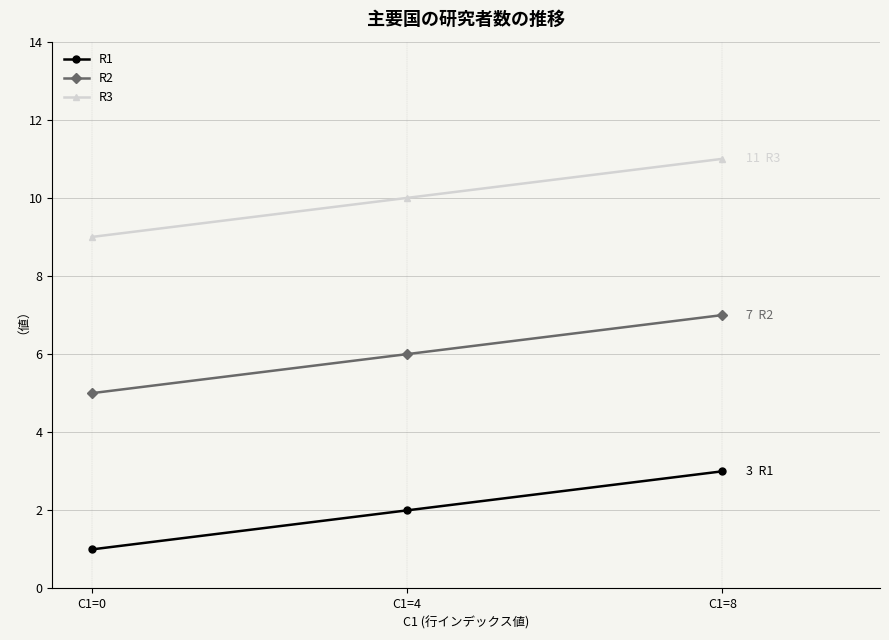

Which category has the lowest value across all series?

C1=0